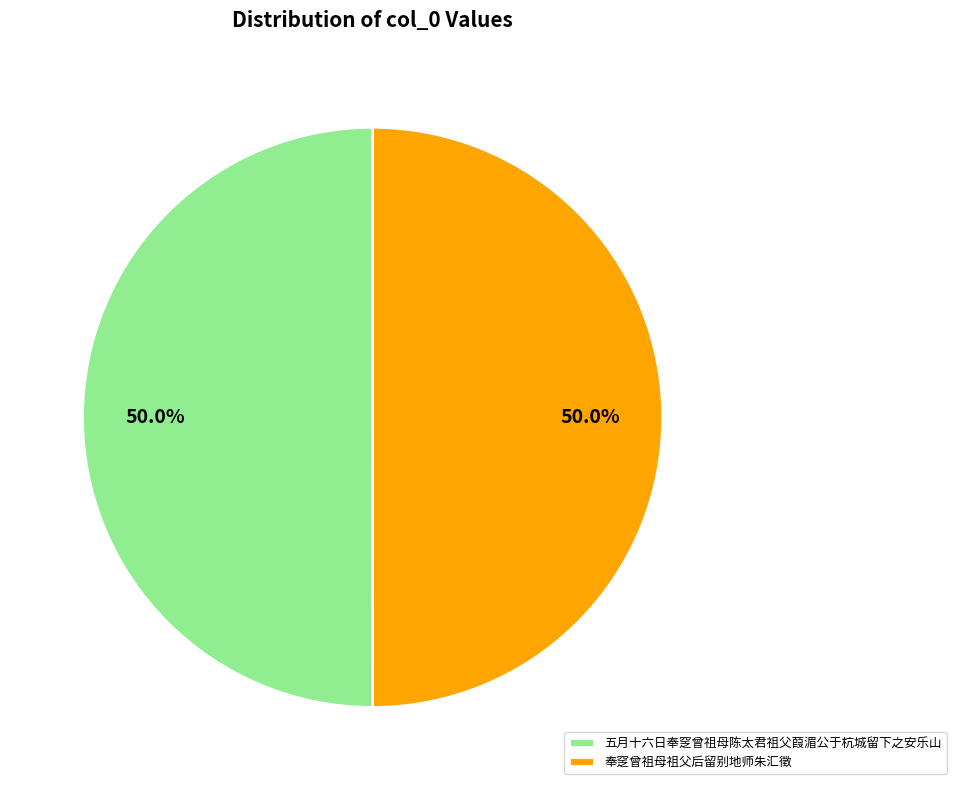

To the nearest percent, what percentage of the pie is 五月十六日奉窆曾祖母陈太君祖父葭湄公于杭城留下之安乐山?

50%